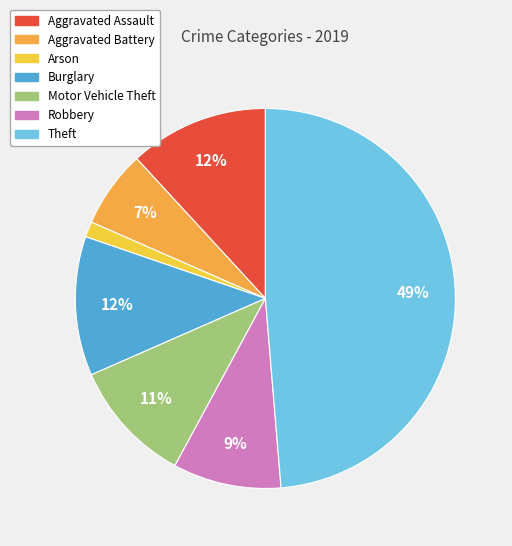

Does any single category account for the majority?

No